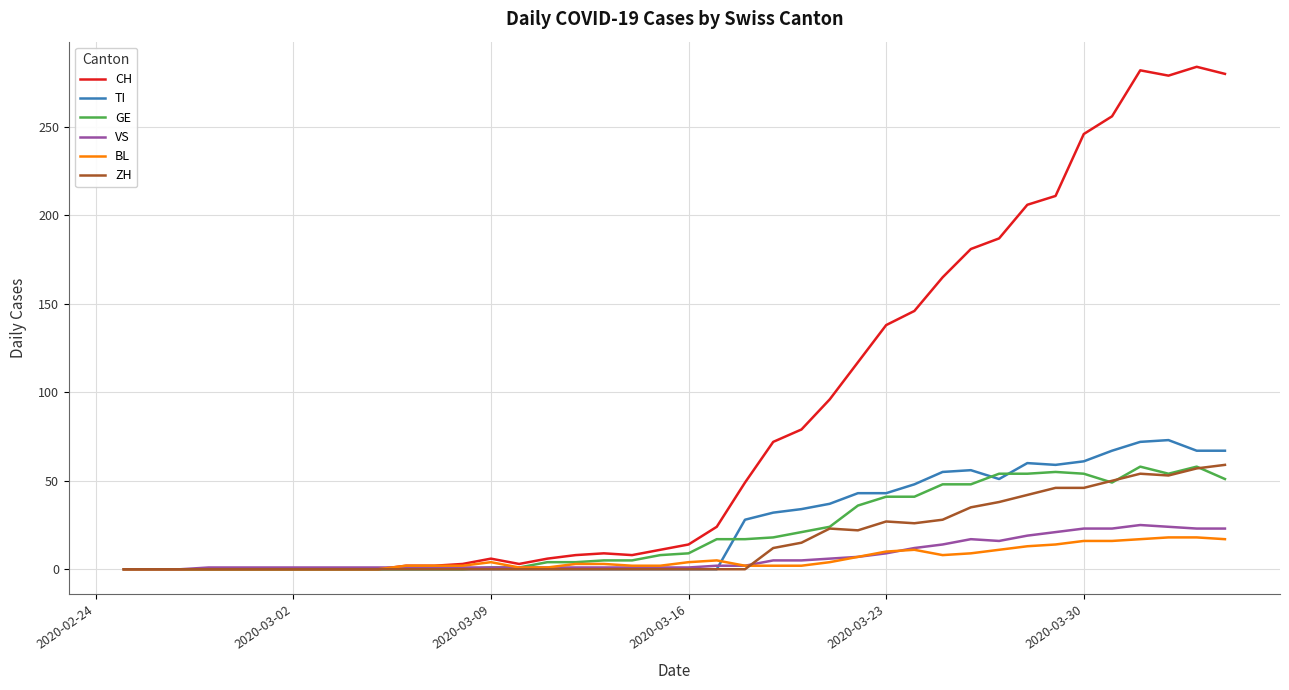

Which series has the widest spread of values?

CH